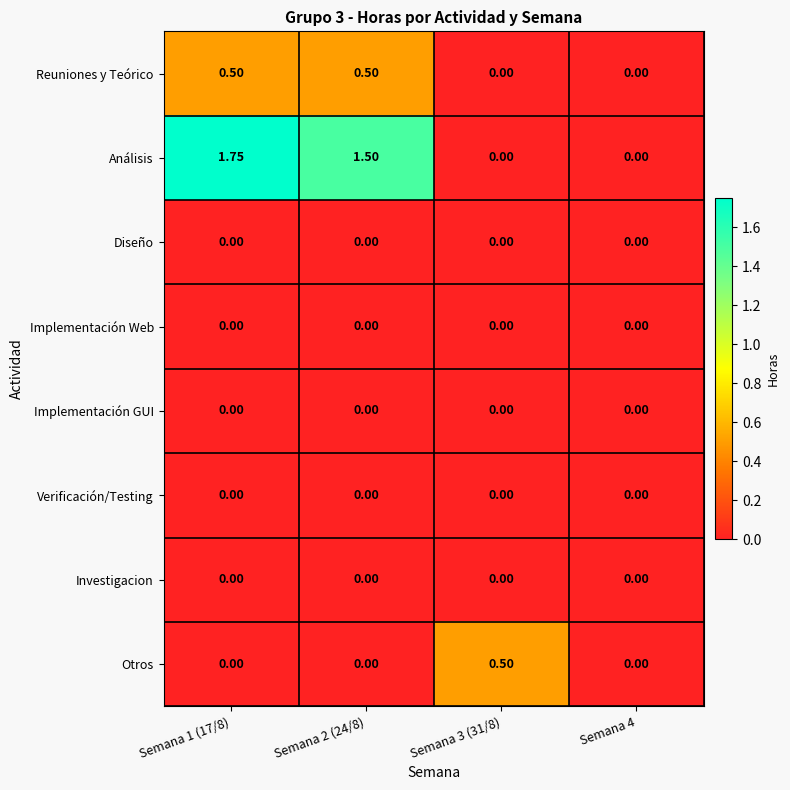

Which series changed the most between Semana 2 (24/8) and Semana 3 (31/8)?

Análisis